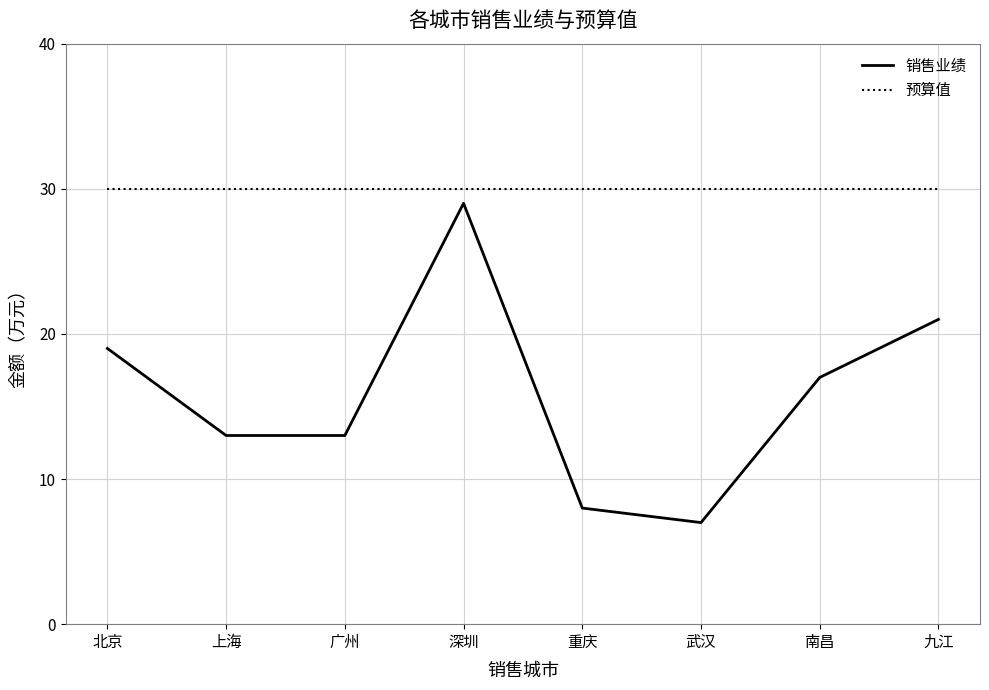

List the series in order of their overall mean, highest first.

预算值, 销售业绩